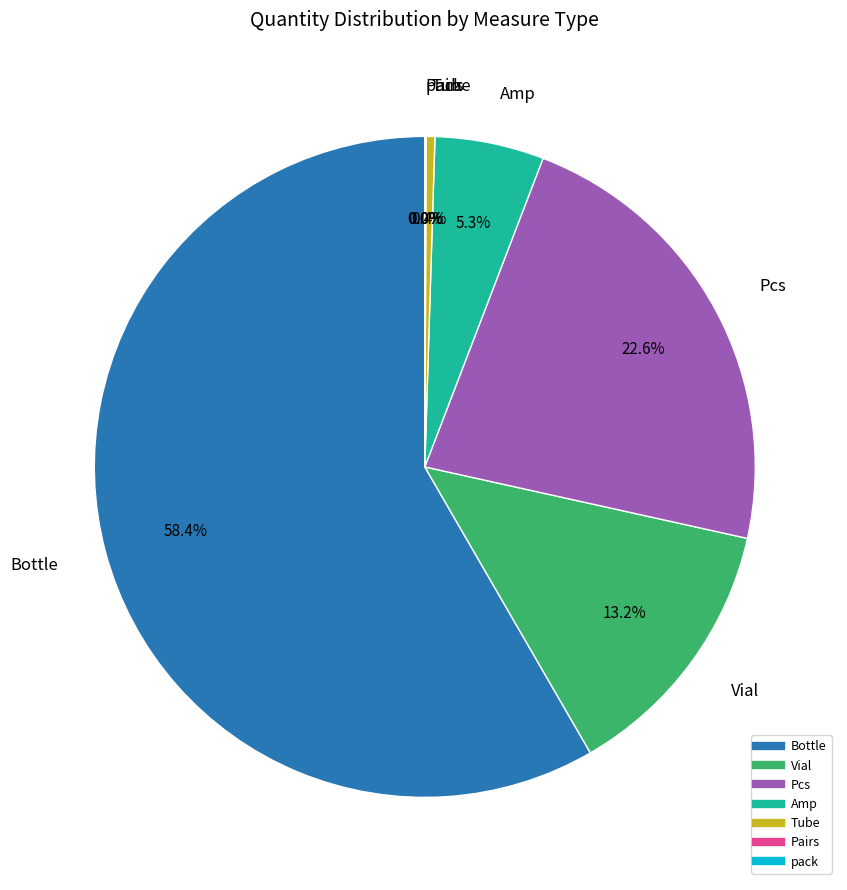

To the nearest percent, what is the difference between the Amp and Tube slice percentages?

5%